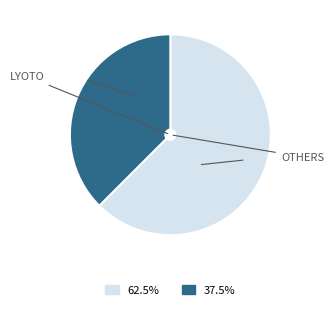

Does any single category account for the majority?

Yes